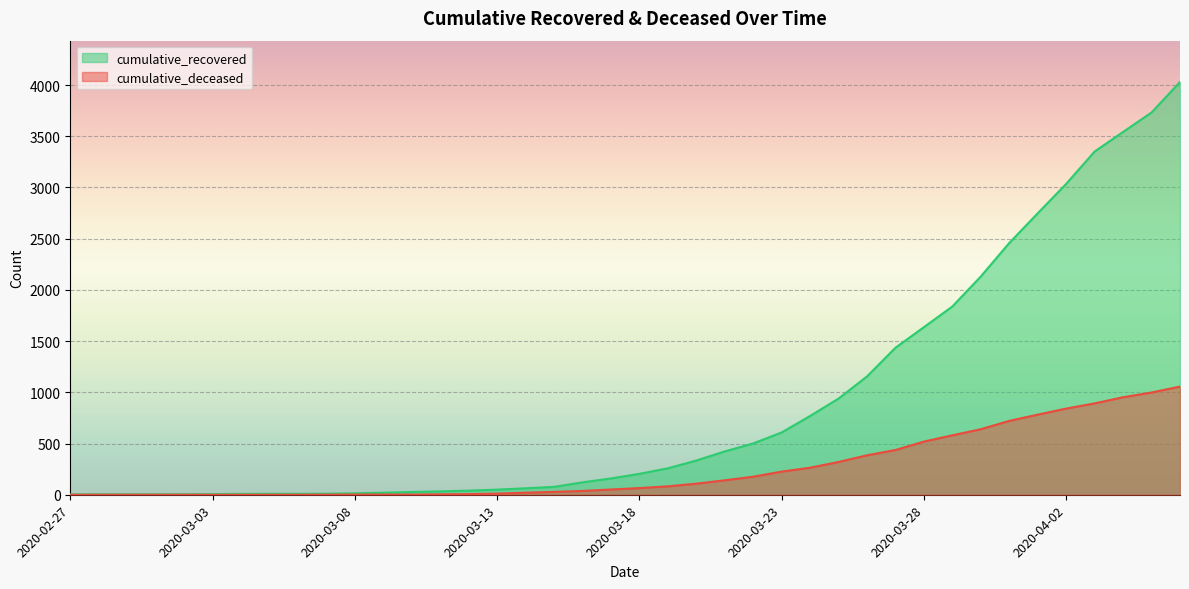

What is the label of the 2nd point from the left?

2020-02-28